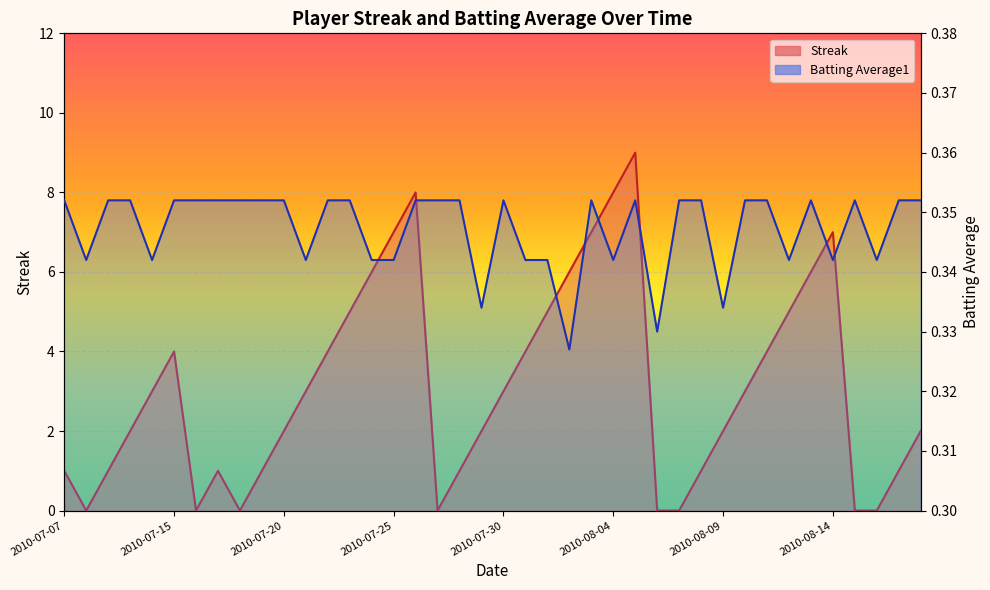

True or false: Streak has more than 2 points higher than both neighbors.

True